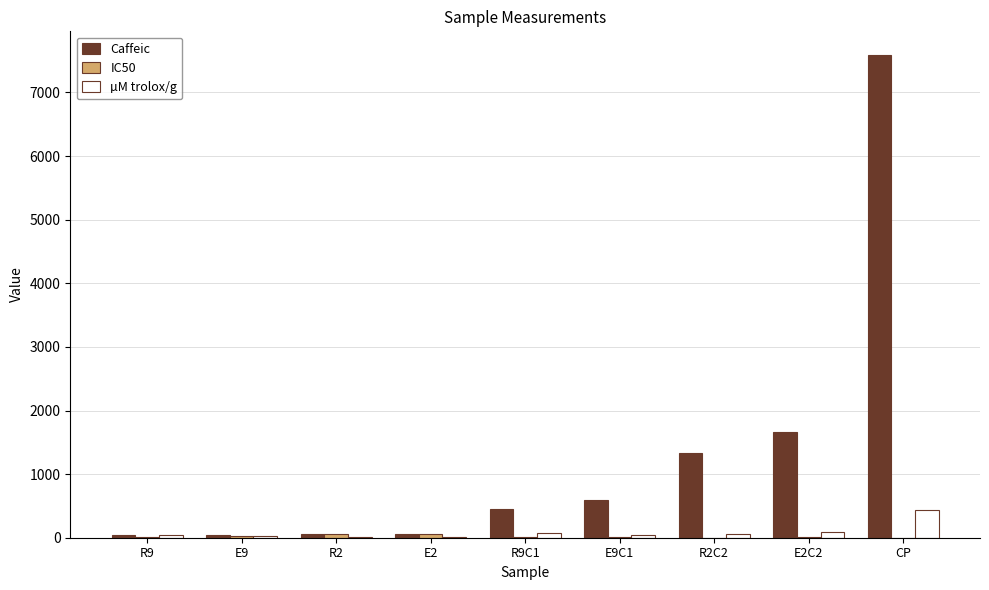

Which series has the largest range (max minus min)?

Caffeic